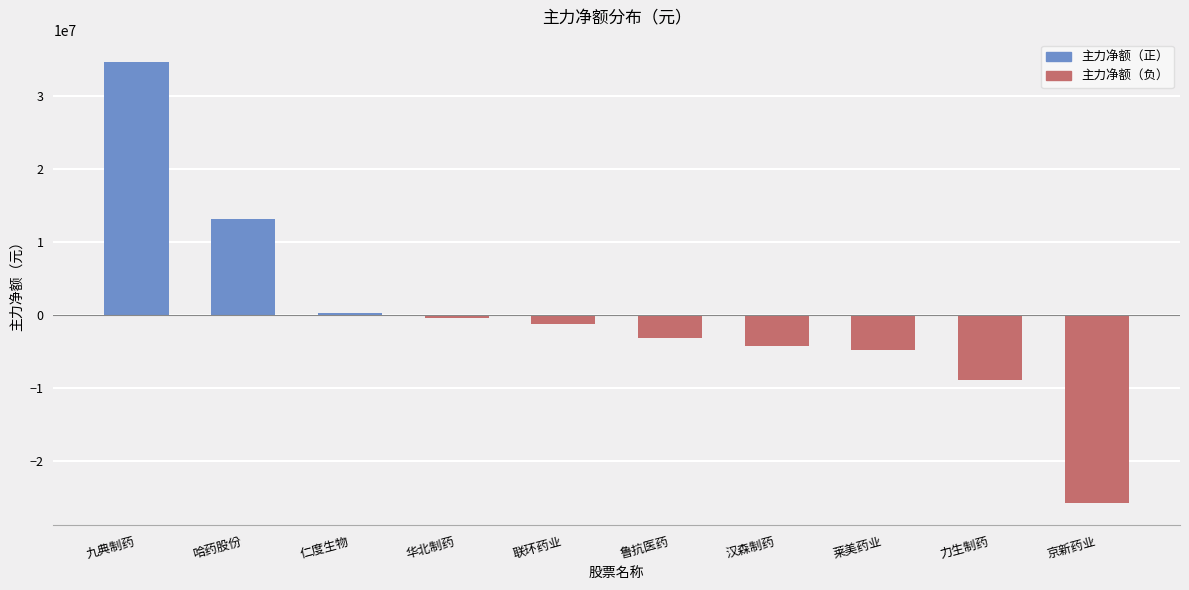

How many bars are there in total?

10